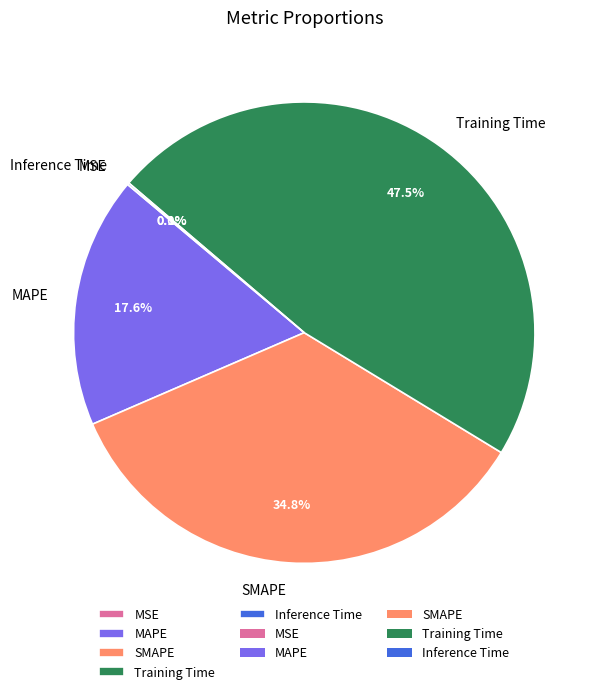

Does Training Time represent more than half of the total?

No